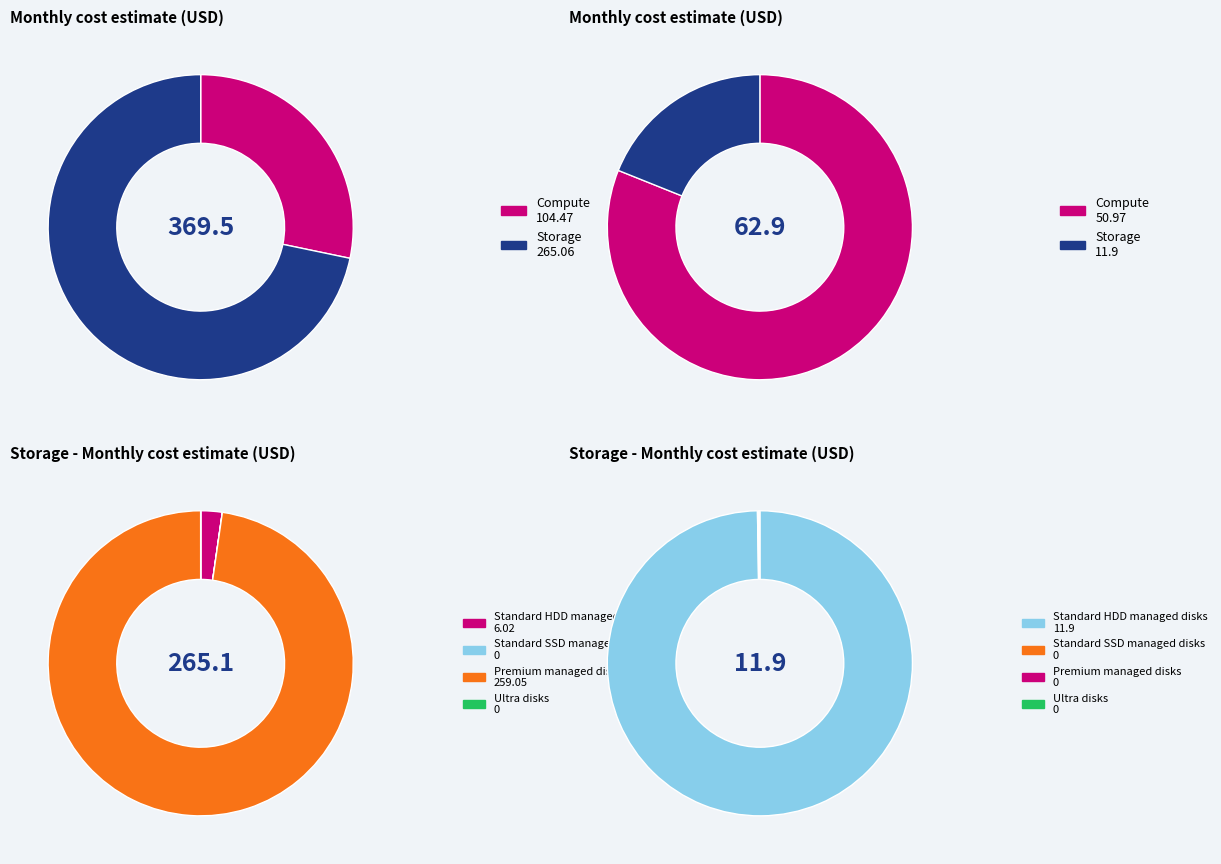

True or false: 7 accounts for 11% of the total.

False